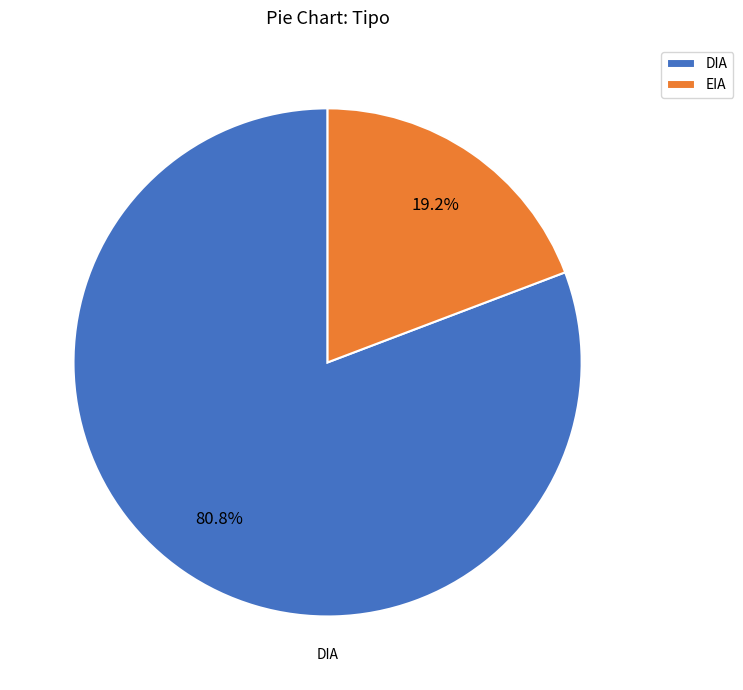

To the nearest percent, what portion does DIA represent?

81%